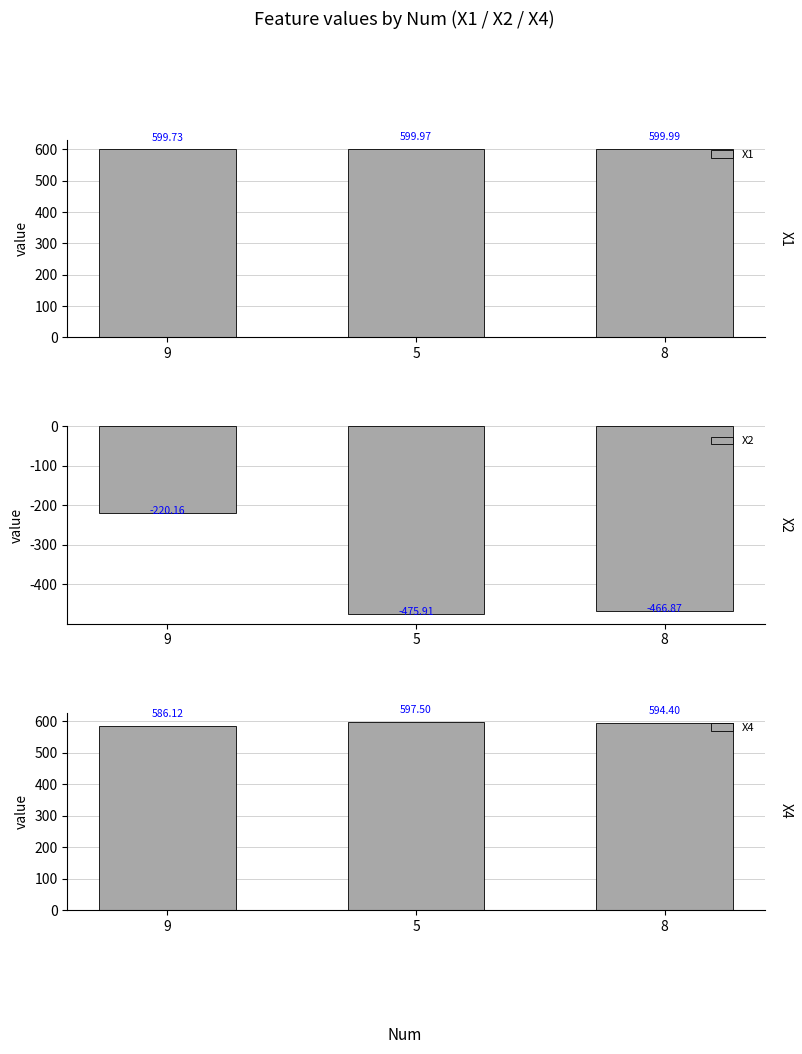

What is the maximum value for X2?

-220.2